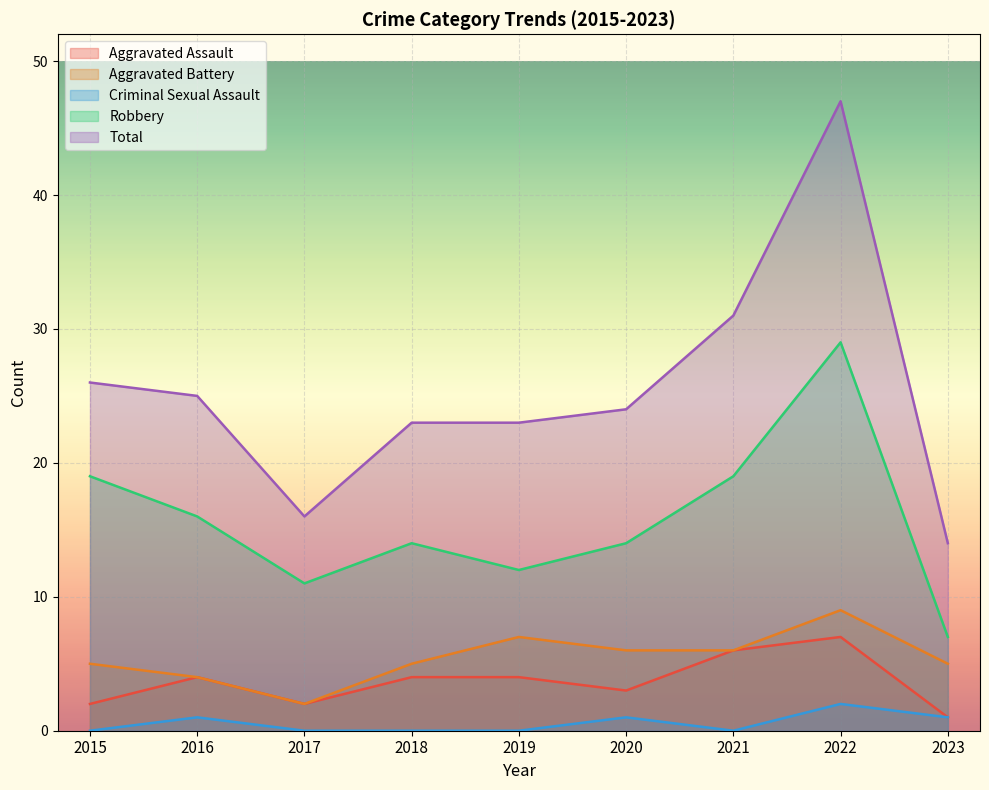

Reading left to right, extract all data points from this chart.

Aggravated Assault: 2015=2	2016=4	2017=2	2018=4	2019=4	2020=3	2021=6	2022=7	2023=1
Aggravated Battery: 2015=5	2016=4	2017=2	2018=5	2019=7	2020=6	2021=6	2022=9	2023=5
Criminal Sexual Assault: 2015=0	2016=1	2017=0	2018=0	2019=0	2020=1	2021=0	2022=2	2023=1
Robbery: 2015=19	2016=16	2017=11	2018=14	2019=12	2020=14	2021=19	2022=29	2023=7
Total: 2015=26	2016=25	2017=16	2018=23	2019=23	2020=24	2021=31	2022=47	2023=14